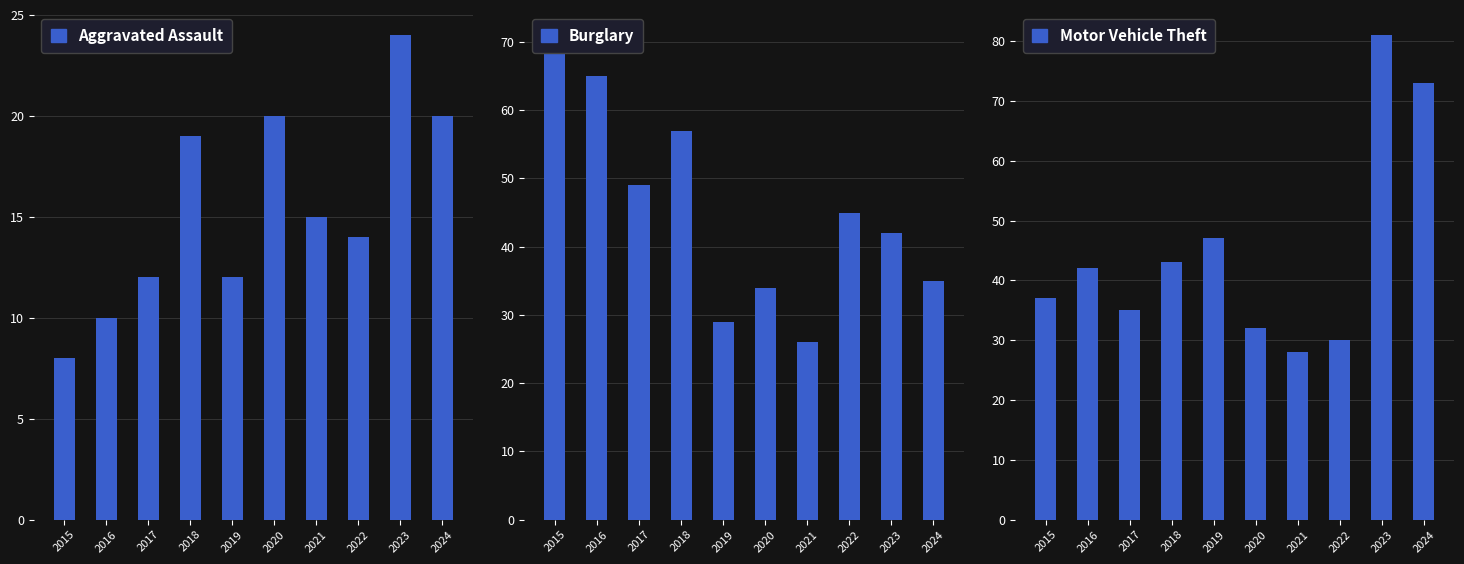

Reading right to left, transcribe all the data shown in this chart.

Aggravated Assault: 2024=20	2023=24	2022=14	2021=15	2020=20	2019=12	2018=19	2017=12	2016=10	2015=8
Burglary: 2024=35	2023=42	2022=45	2021=26	2020=34	2019=29	2018=57	2017=49	2016=65	2015=71
Motor Vehicle Theft: 2024=73	2023=81	2022=30	2021=28	2020=32	2019=47	2018=43	2017=35	2016=42	2015=37